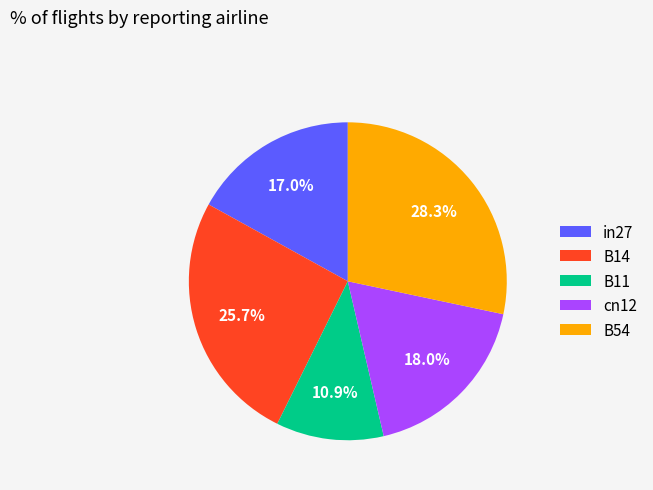

To the nearest percent, what is the difference between the B14 and B54 slice percentages?

3%